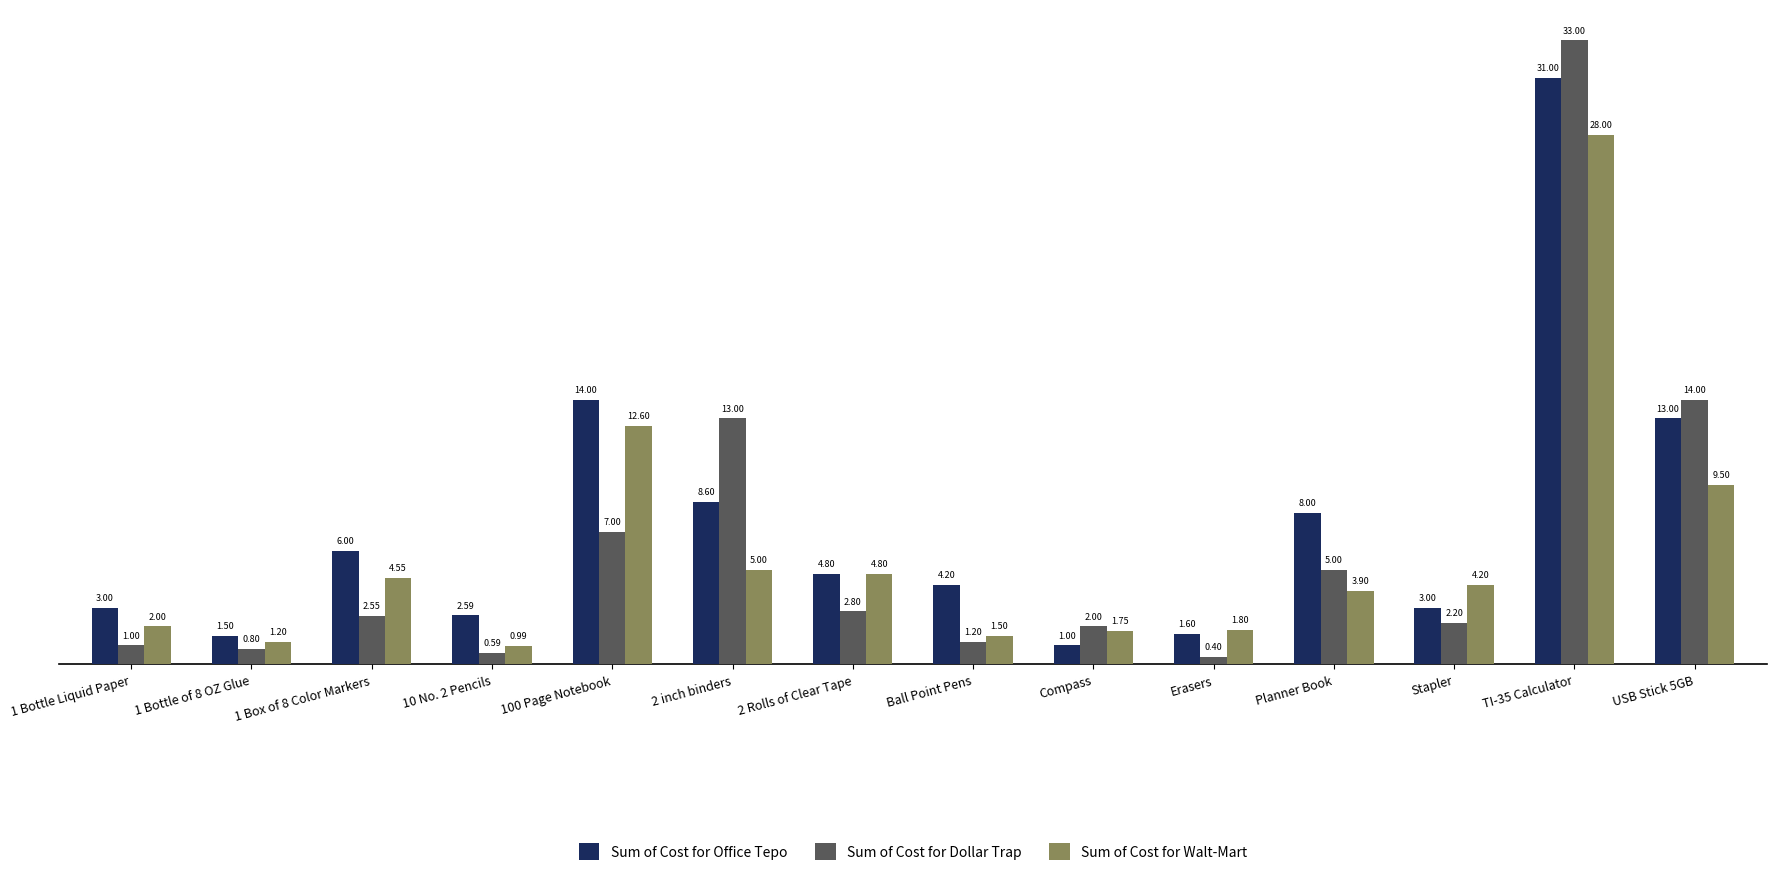

Which series has the largest total across all categories?

Sum of Cost for Office Tepo